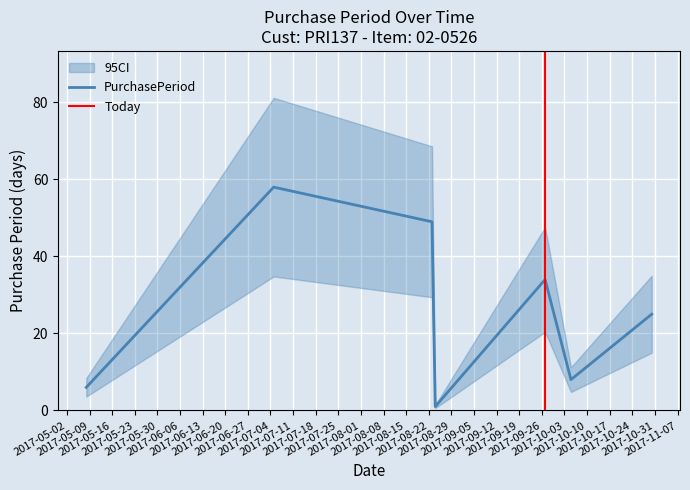

Rank the categories by value from highest to lowest.

2017-07-05, 2017-08-23, 2017-09-27, 2017-10-30, 2017-10-05, 2017-05-08, 2017-08-24